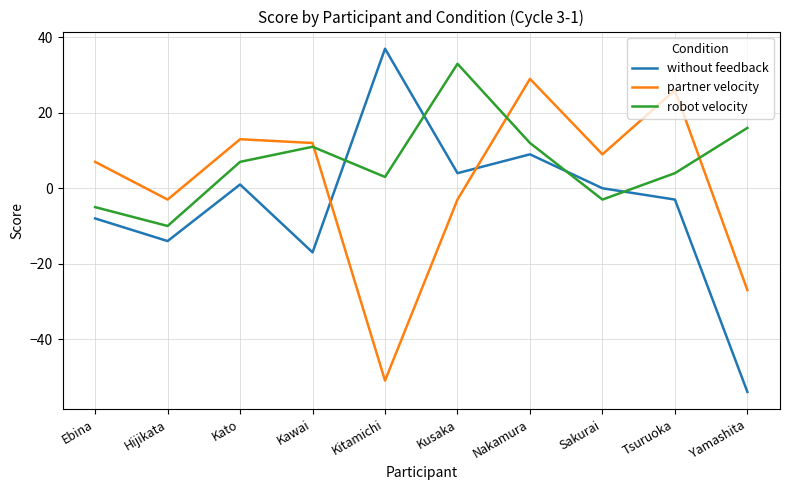

True or false: robot velocity has a value of 17 at Kawai.

False